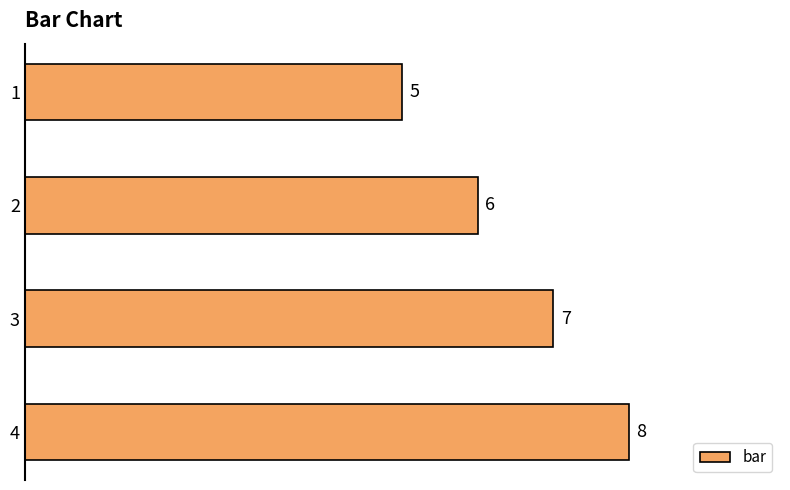

Approximately how many times larger is the value at 3 compared to 1?

1.4